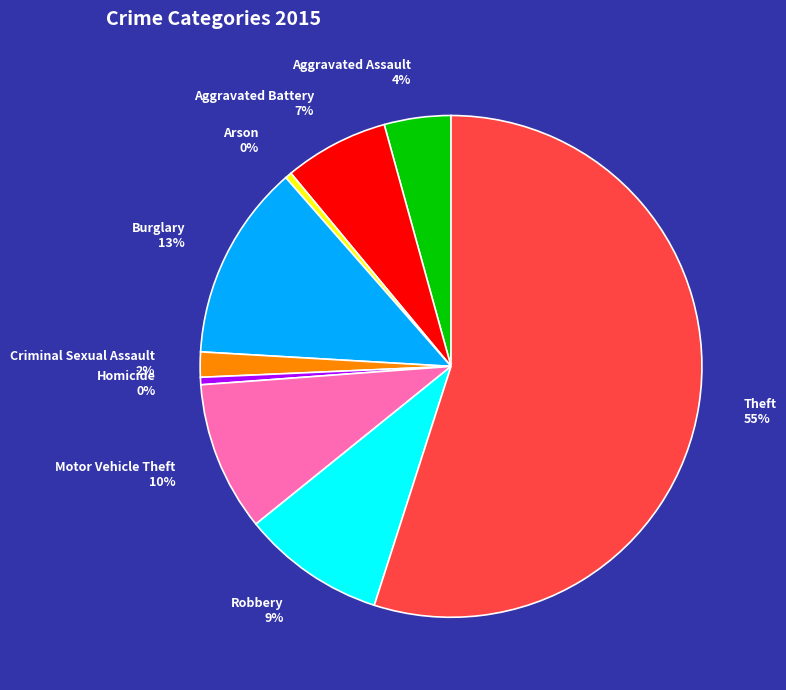

True or false: Aggravated Battery accounts for 7% of the total.

True